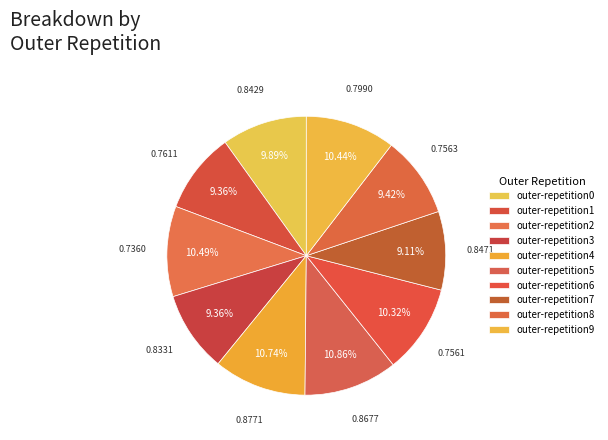

Count the number of slices in the pie.

10